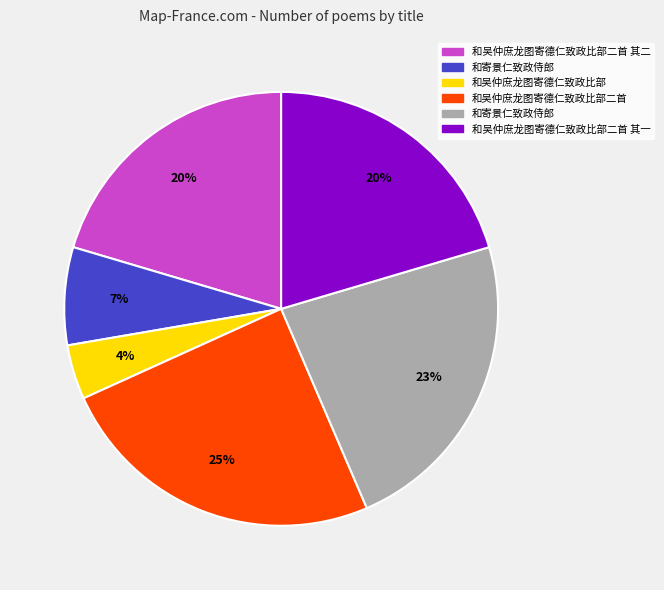

To the nearest percent, what is the average slice percentage?

17%